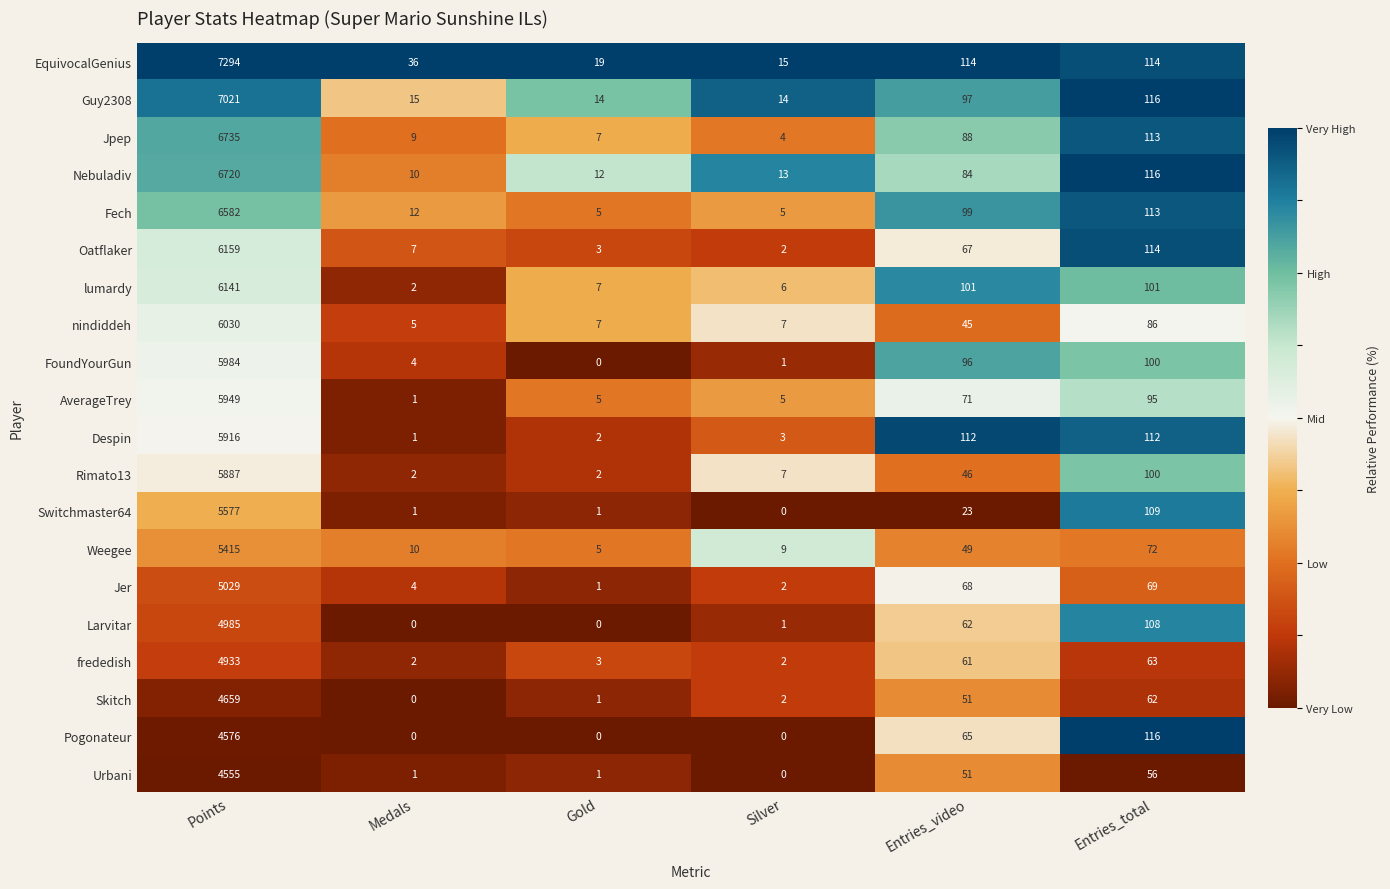

The Pogonateur series shows 2375 at Medals. True or false?

False